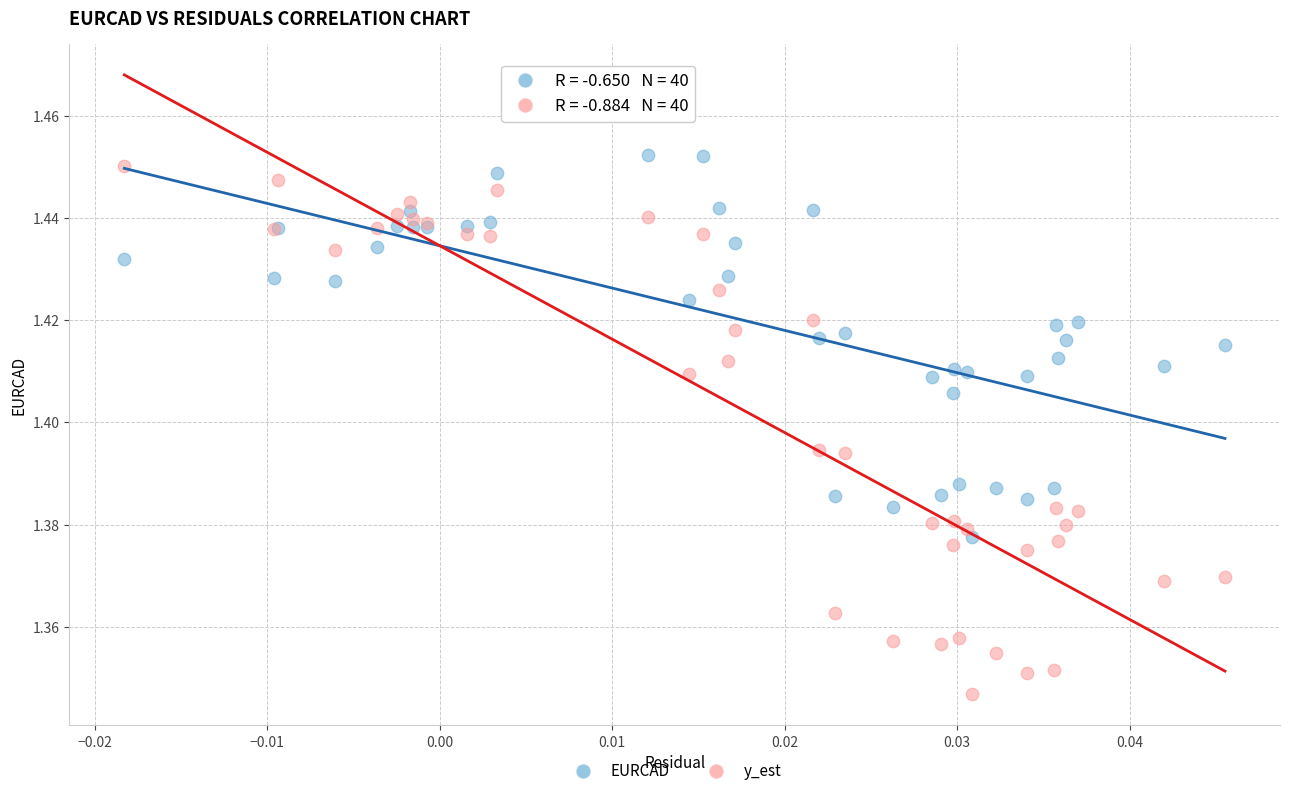

Which series has the largest Y range (max minus min)?

y_est